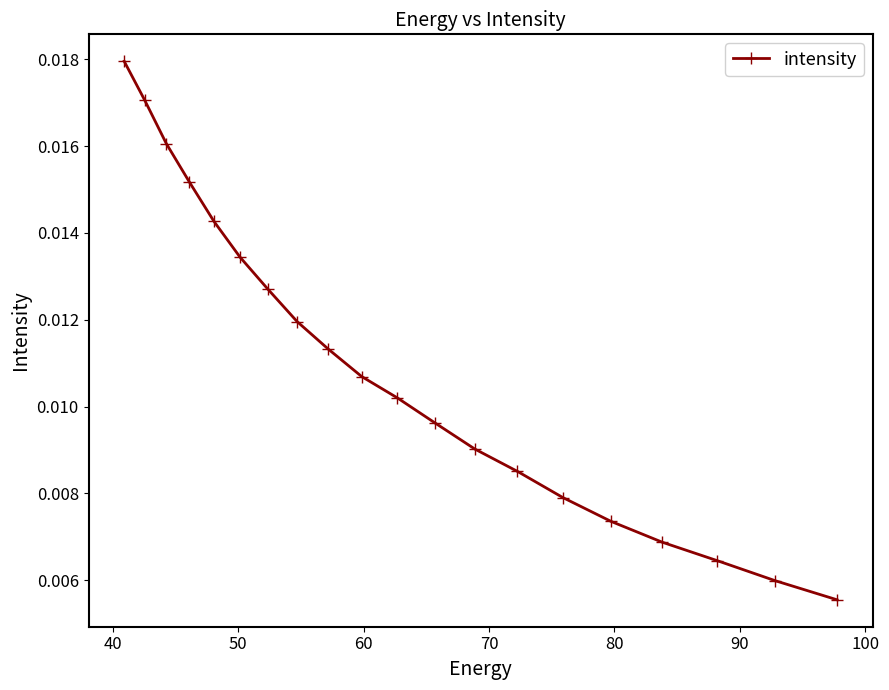

How many values are between 0 and 1?

20